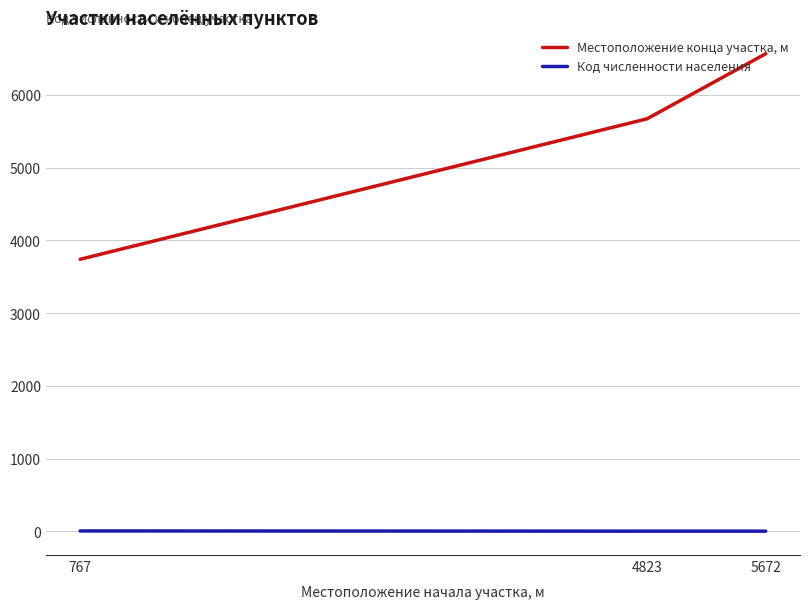

Which series has the widest spread of values?

Местоположение конца участка, м